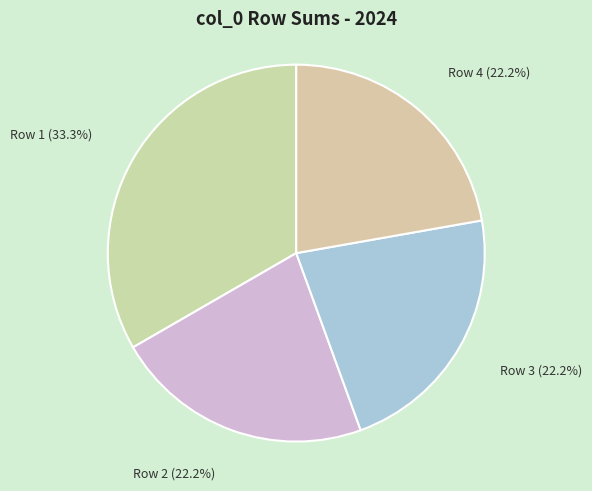

Does any single category account for the majority?

No